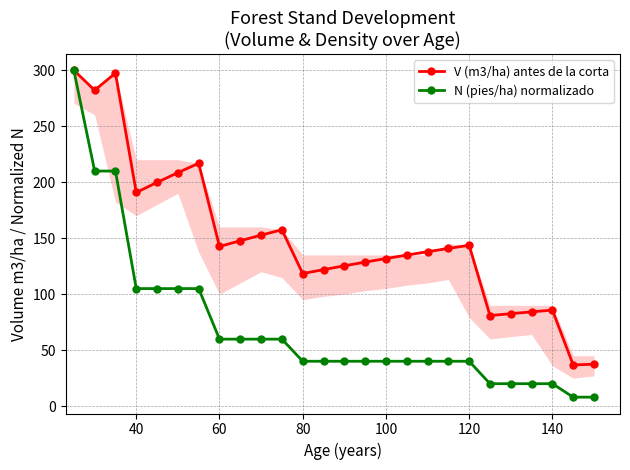

How many values in the V (m3/ha) antes de la corta series are below 140?

13